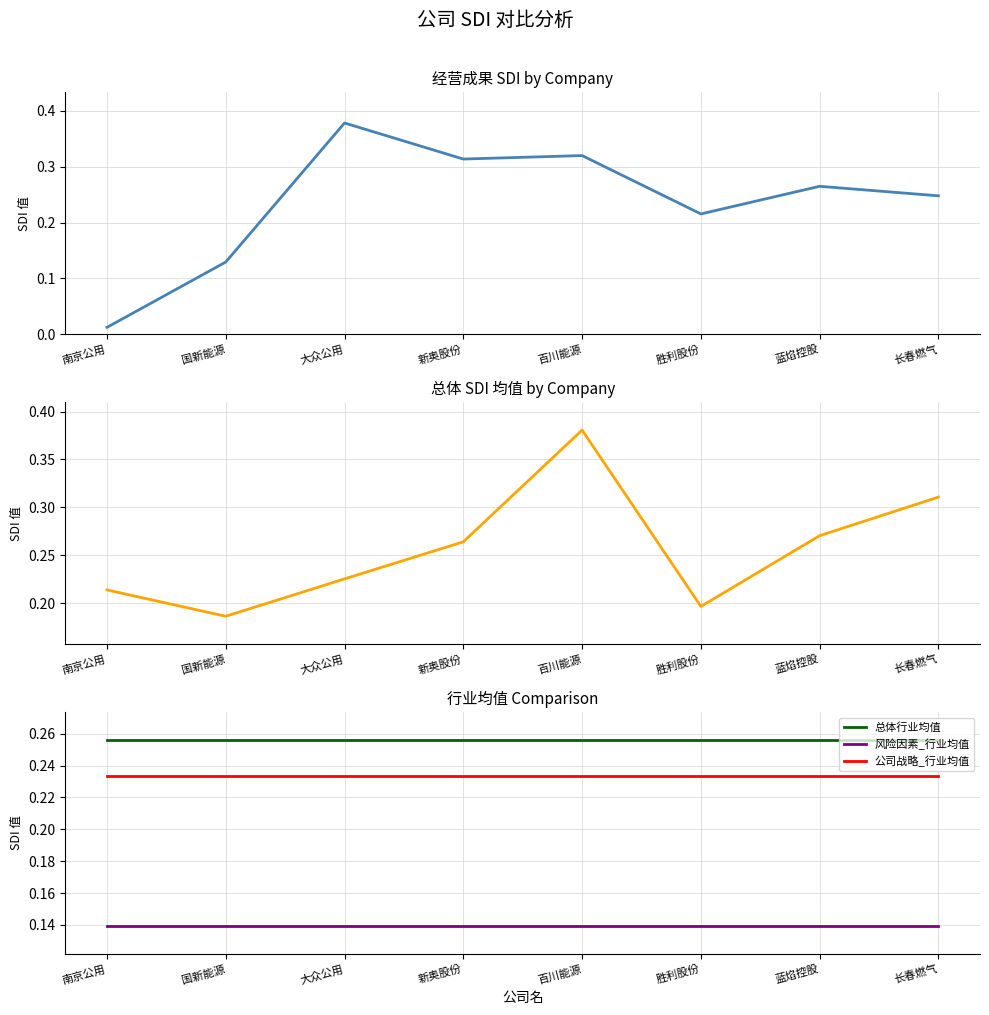

Read the 公司战略_行业均值 value at 新奥股份.

0.2